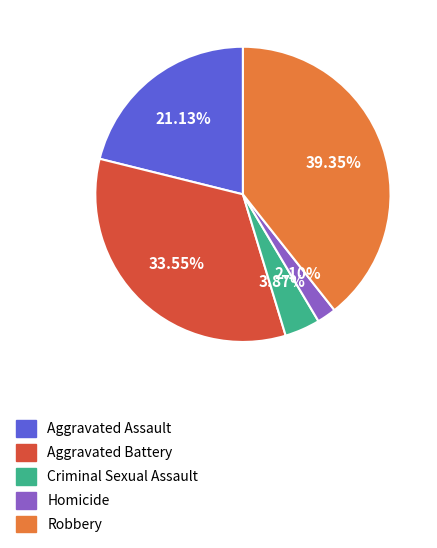

To the nearest percent, what is the difference between the Homicide and Aggravated Battery slice percentages?

31%